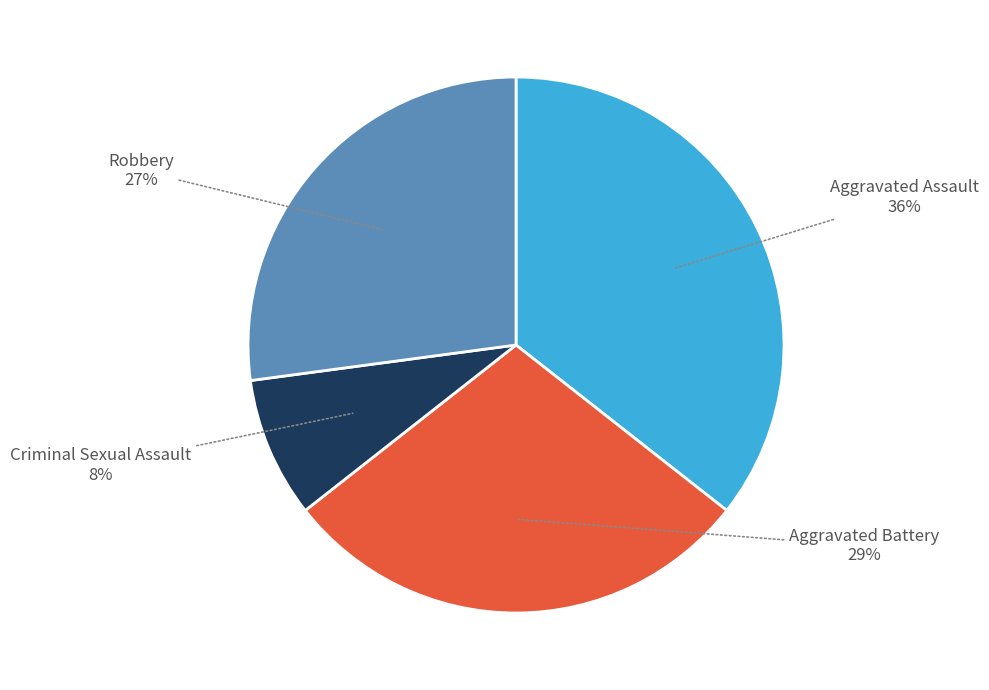

Is Criminal Sexual Assault the majority of the pie?

No